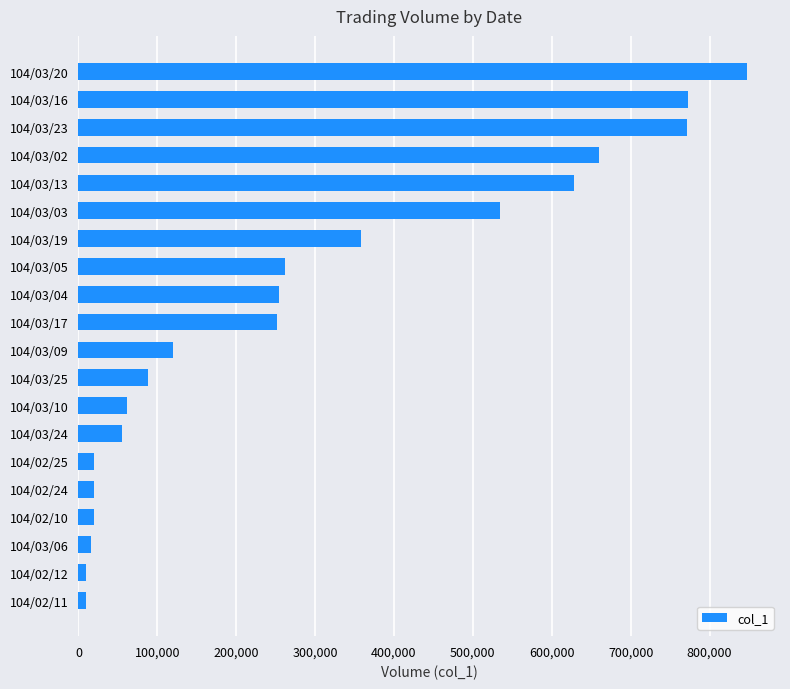

Where is the data nearest to the value 428500?

104/03/19